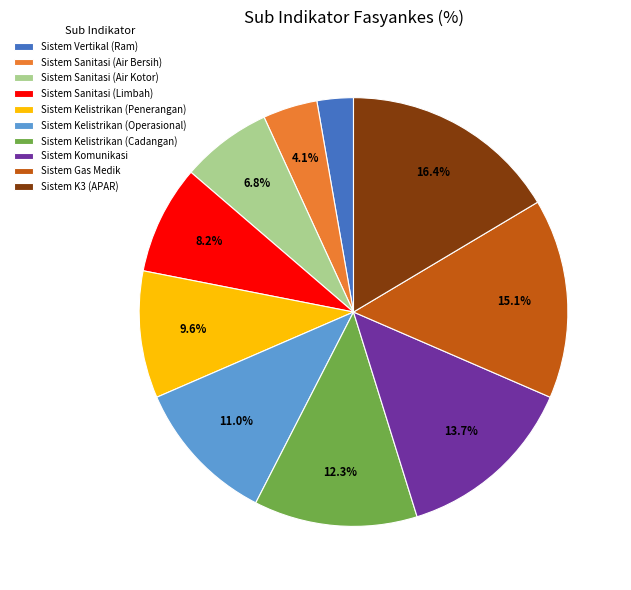

Which slice is the largest?

Sistem K3 (APAR)